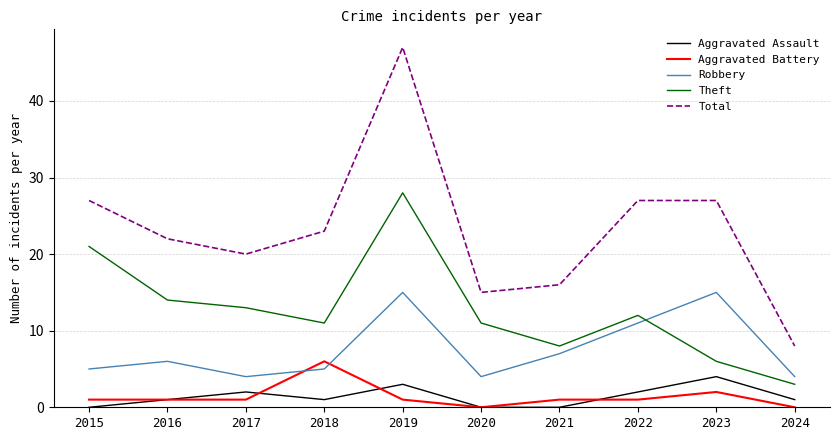

True or false: Theft and Total intersect in this chart.

False